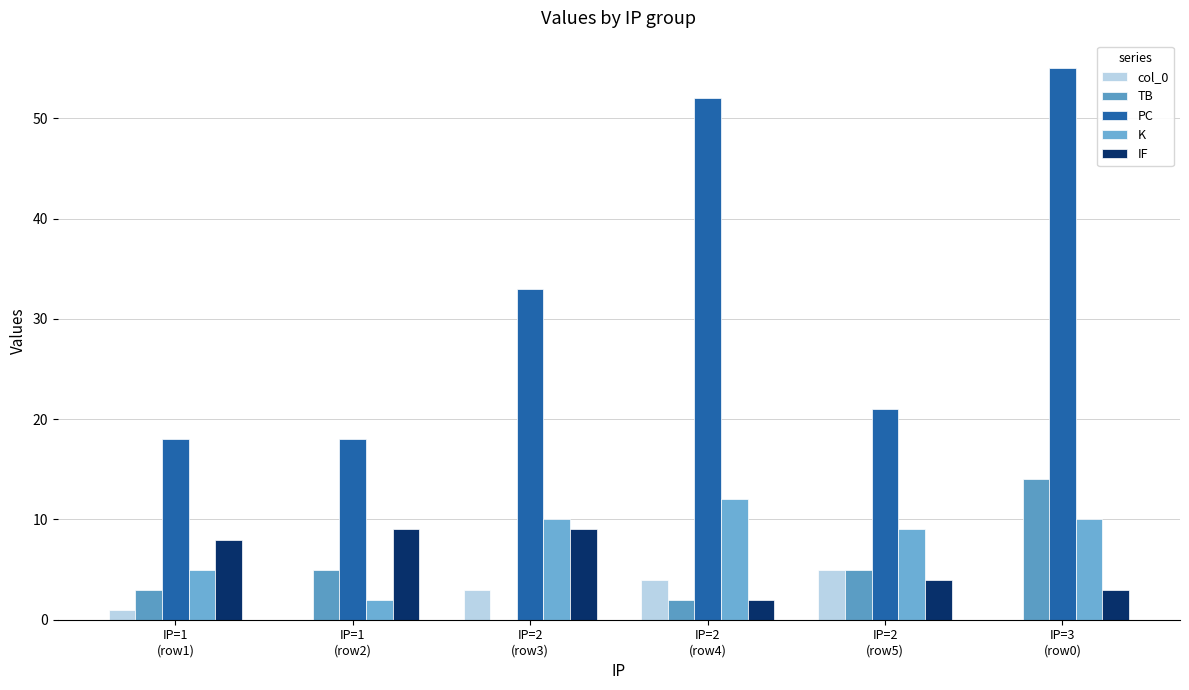

What is the value of the TB bar at the 5th from the left?

5